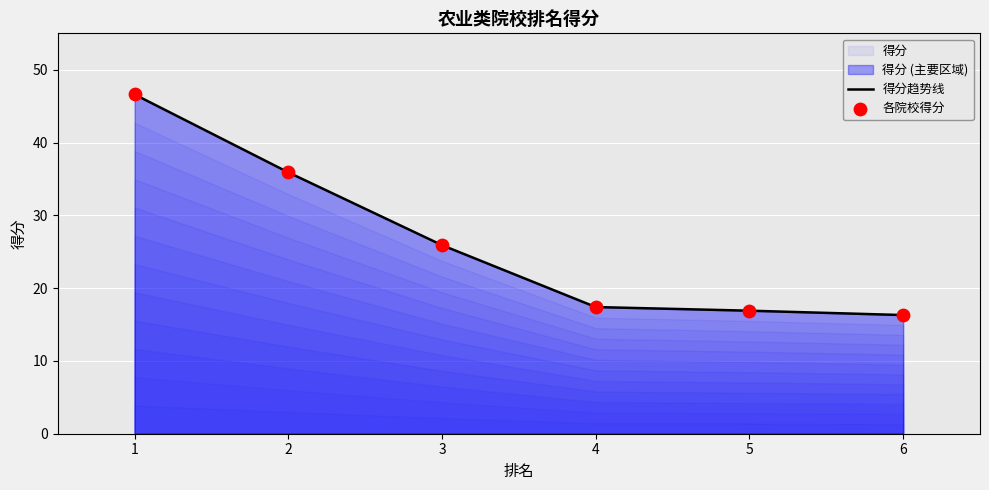

Which series contains the lowest Y value?

得分趋势线